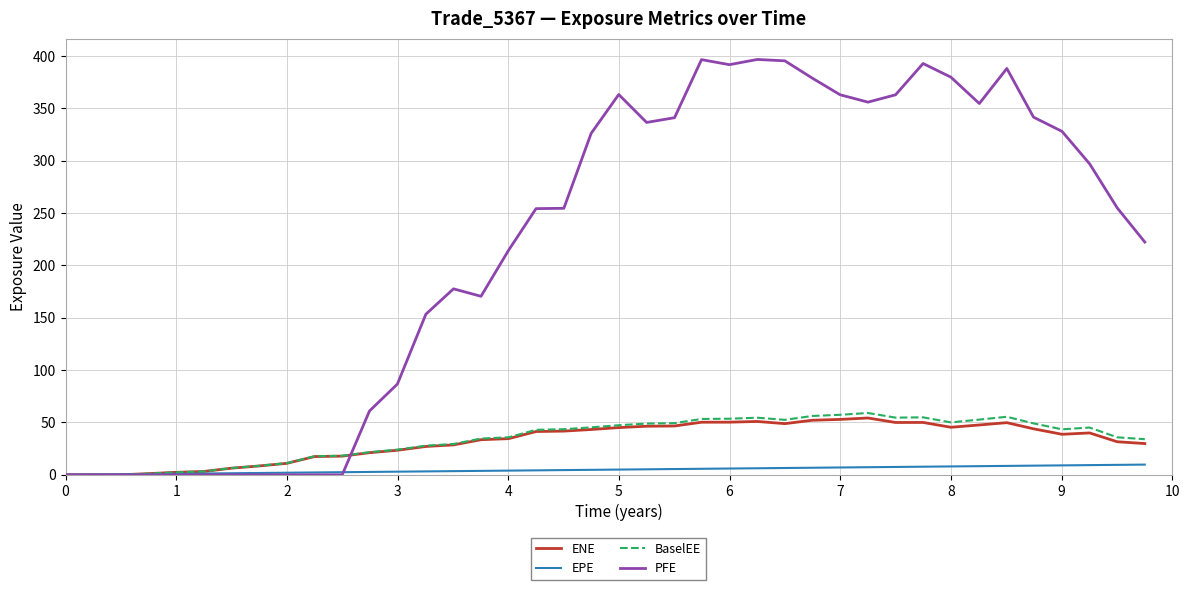

Which series has the widest spread of values?

PFE